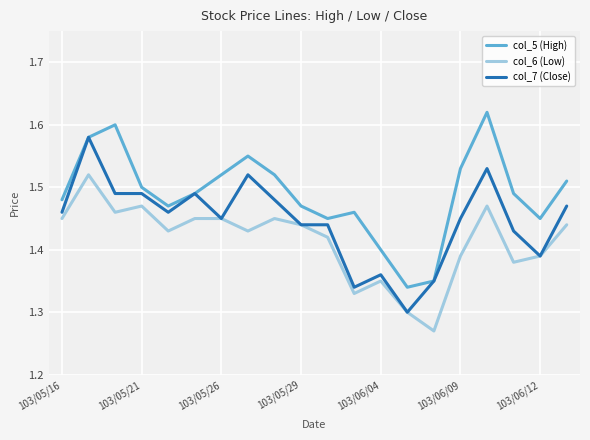

True or false: col_6 (Low) and col_5 (High) cross at least once.

False